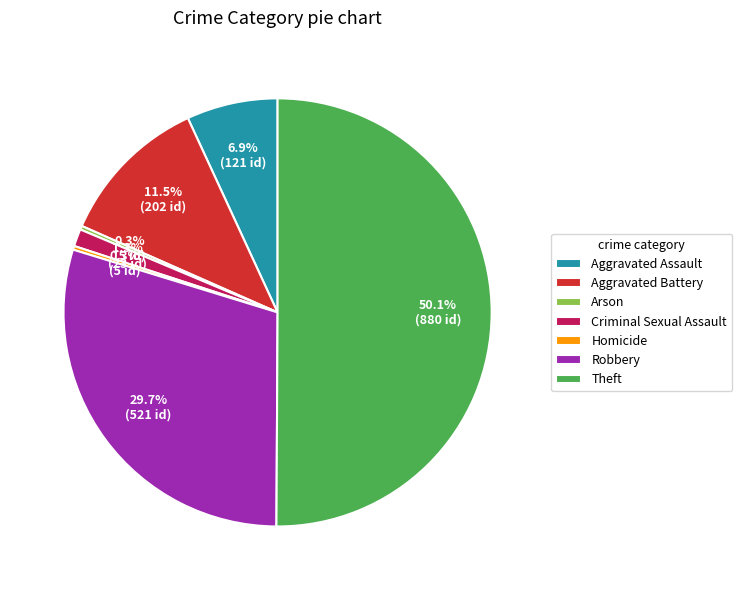

Which slice represents more than half of the pie?

Theft